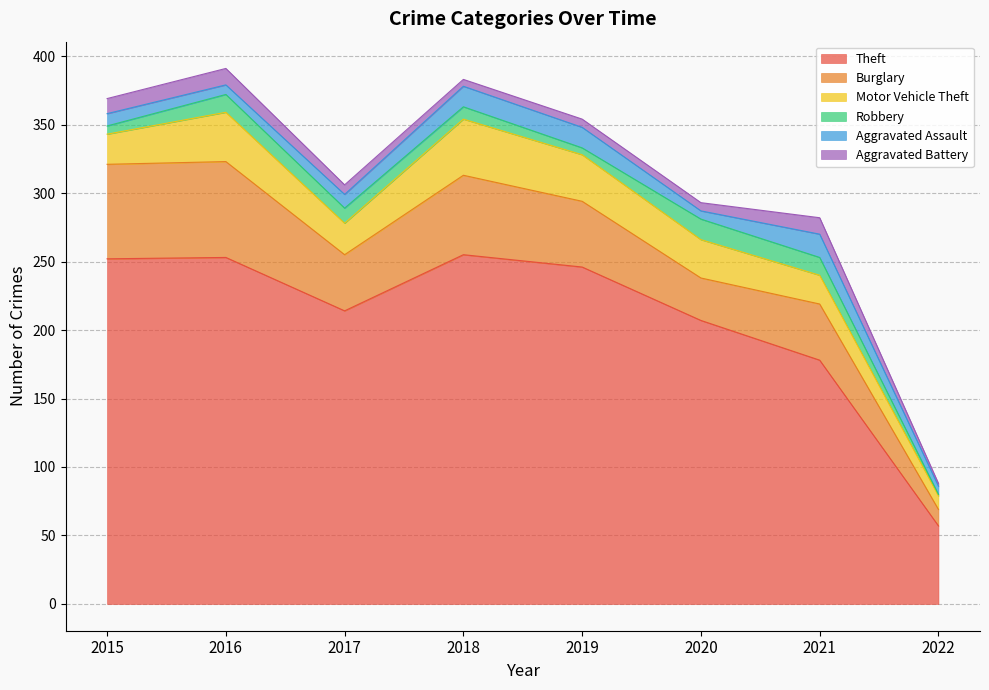

What is the difference between the highest and lowest values at 2021?

166